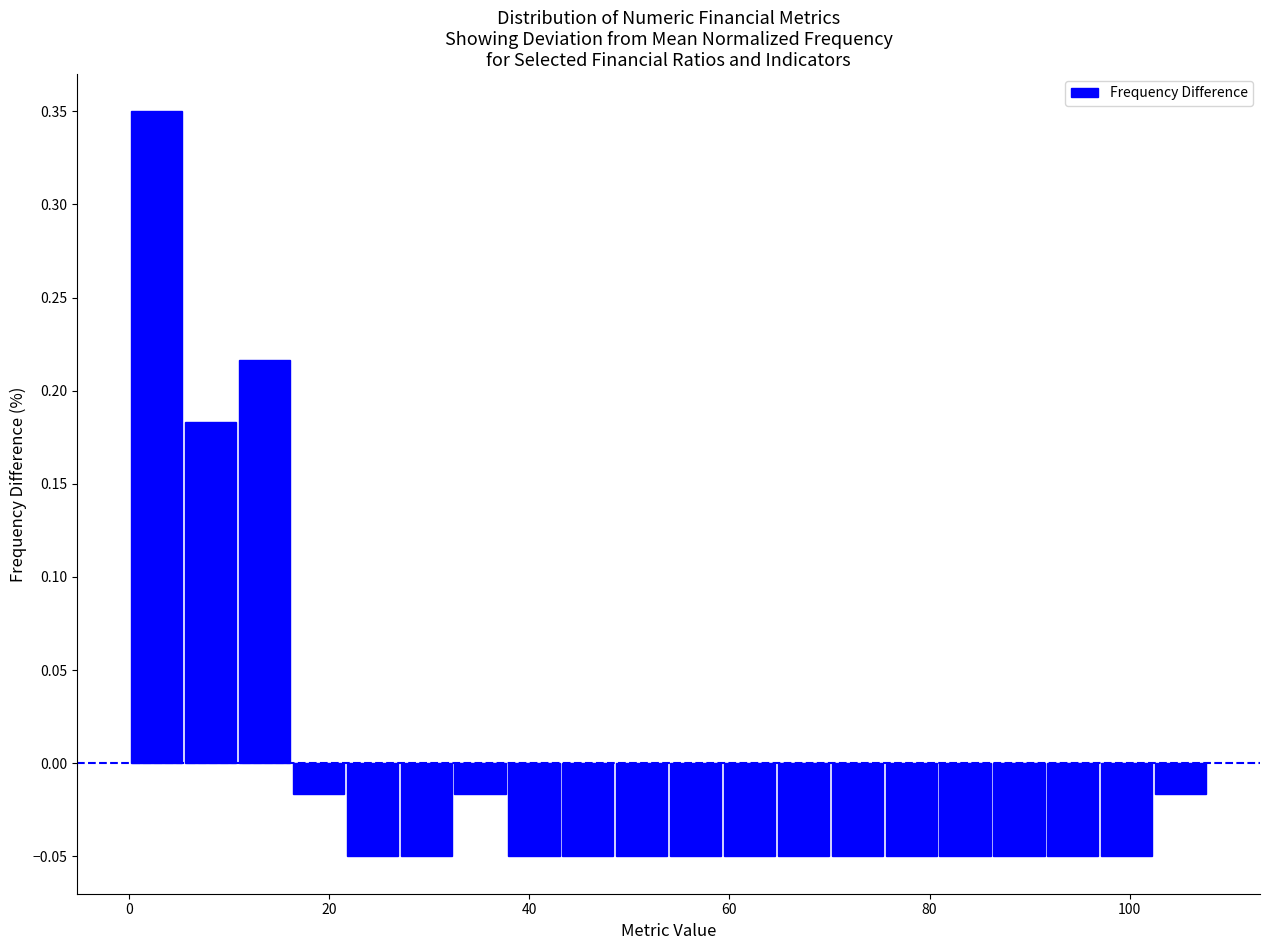

Read against the x-axis, roughly where is the centre of the tallest bar?

2